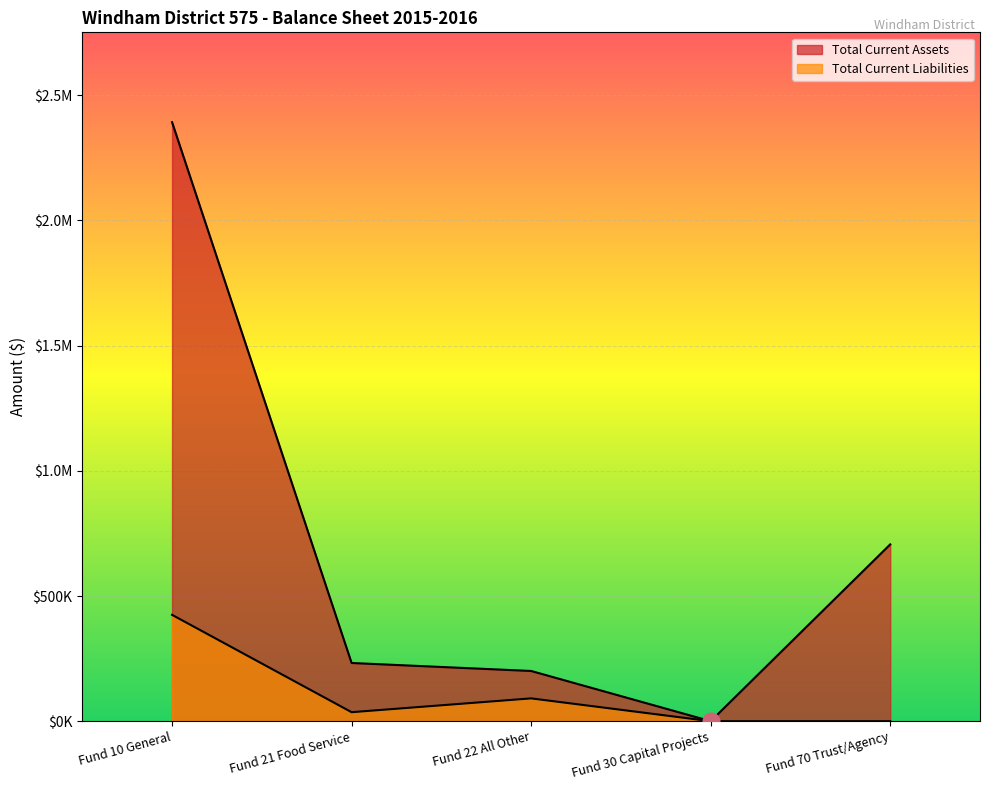

True or false: Total Current Liabilities and Total Current Assets cross at least once.

False